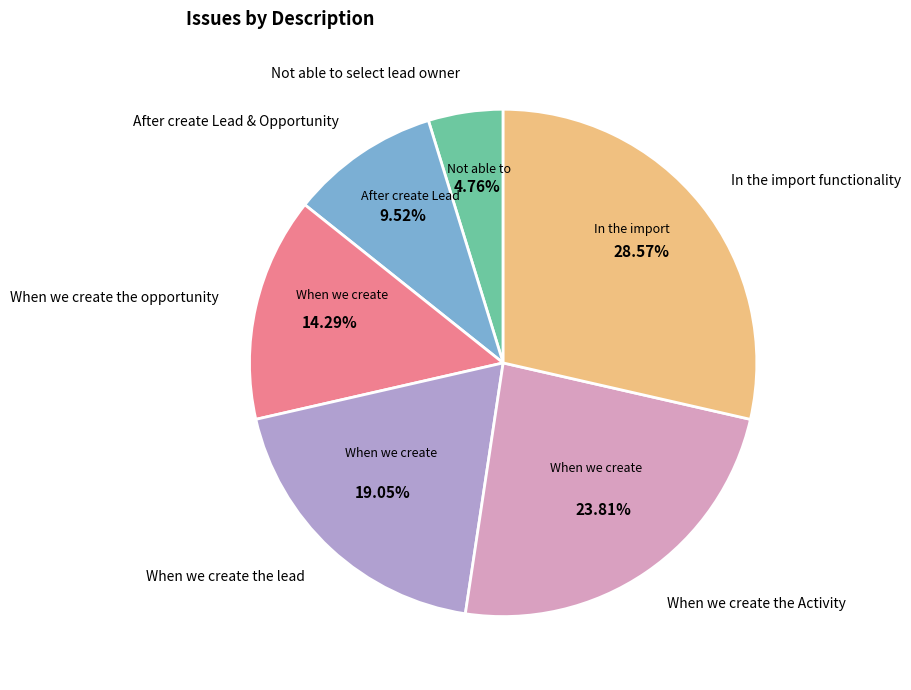

Between When we create the Activity and Not able to select lead owner, which is larger?

When we create the Activity